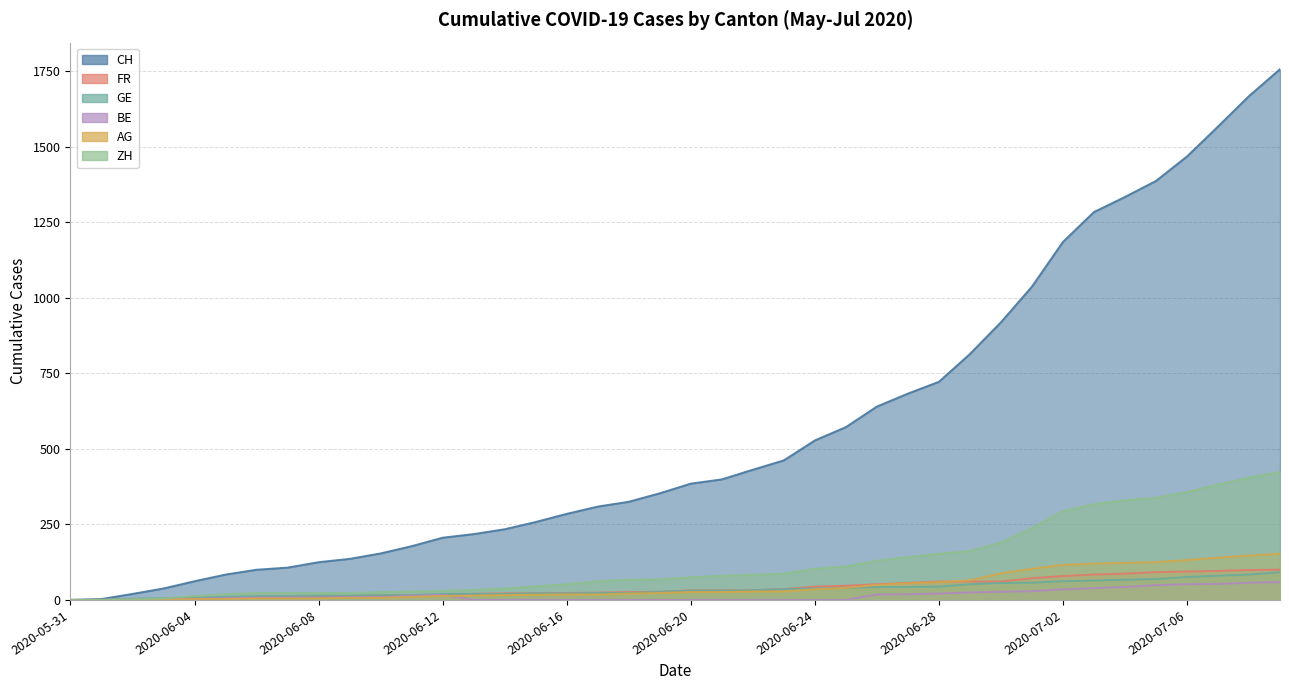

Where is GE nearest to the value 46?

2020-06-28